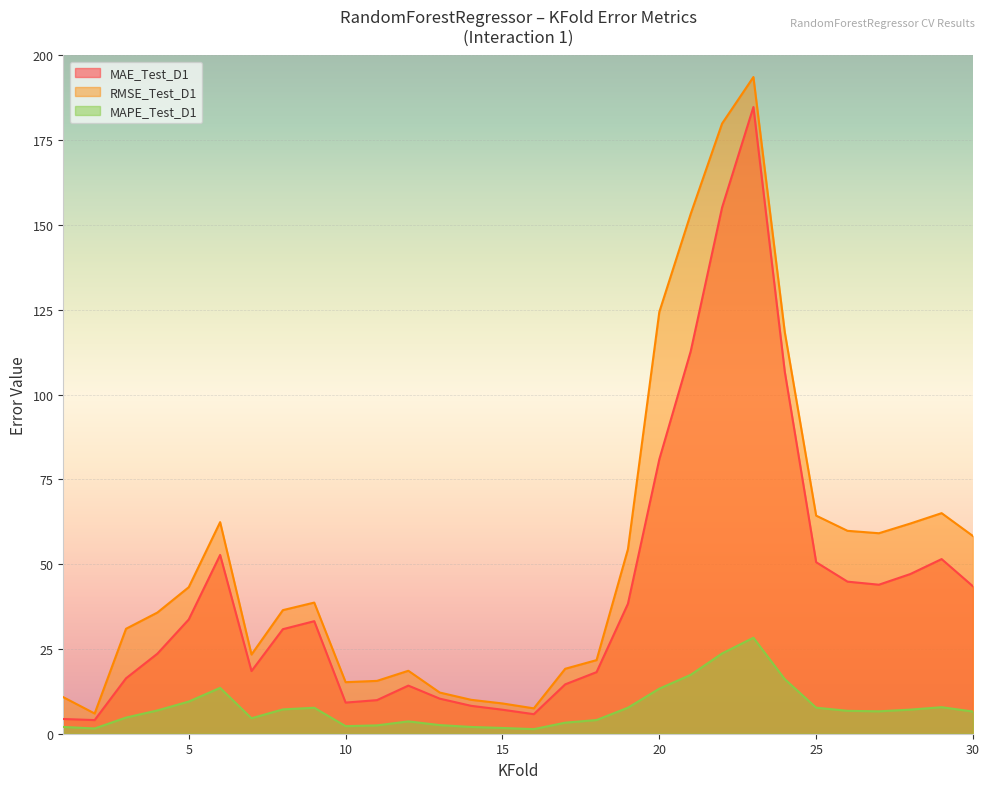

What is the greatest value displayed?

193.6